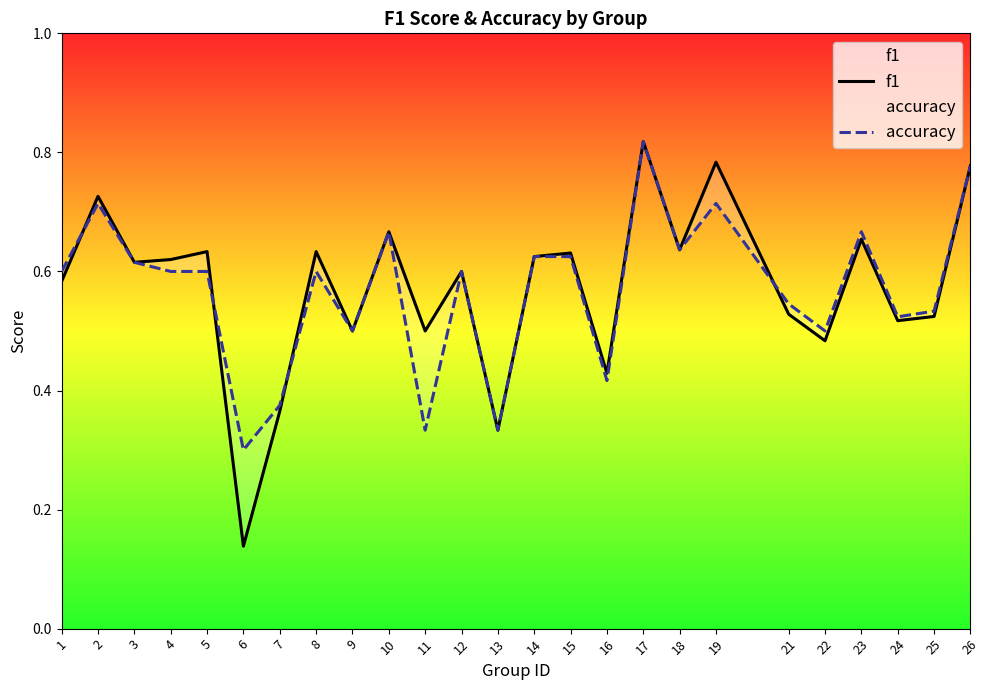

Which series has the widest spread of values?

f1